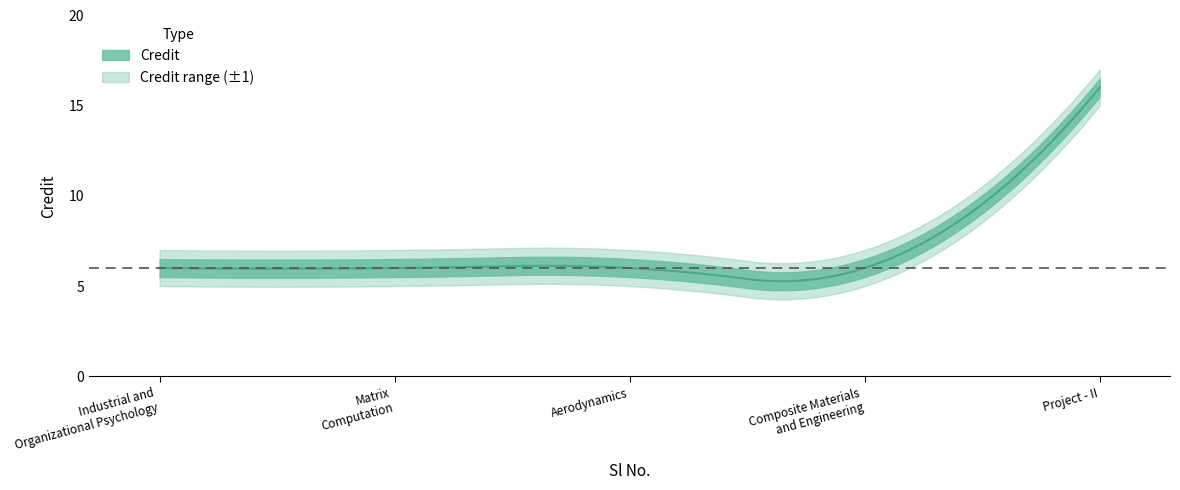

What is the minimum value shown in the chart?

6